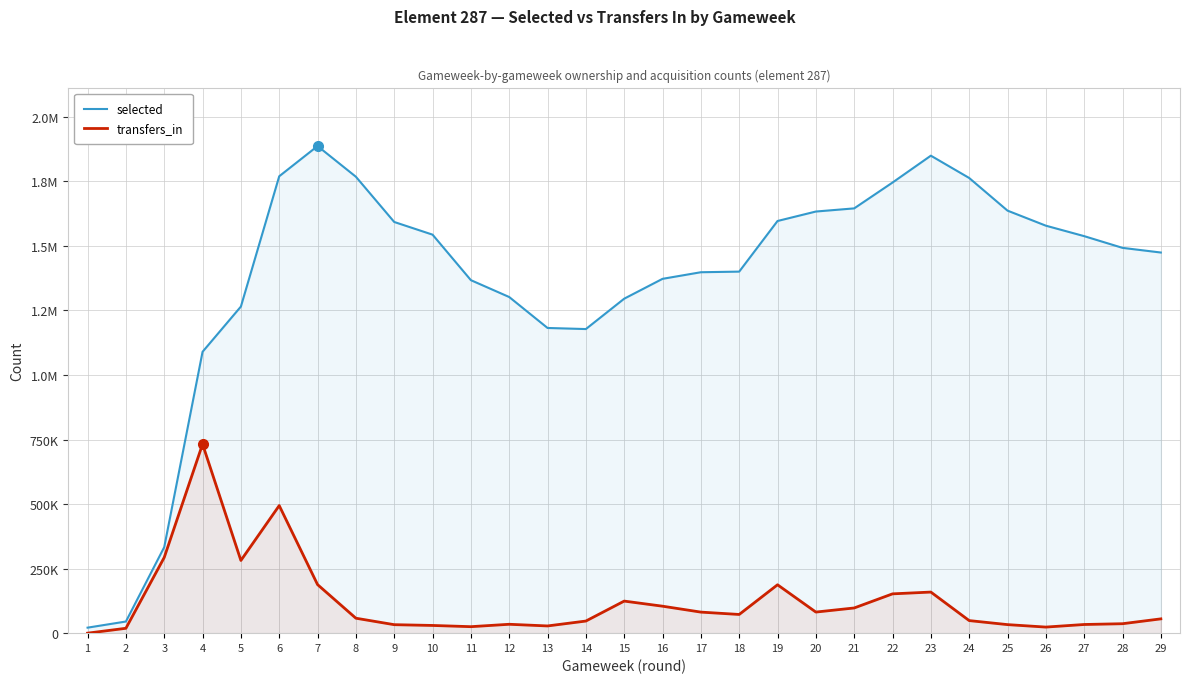

What is the value of the selected point at the 11th from the left?

1367222